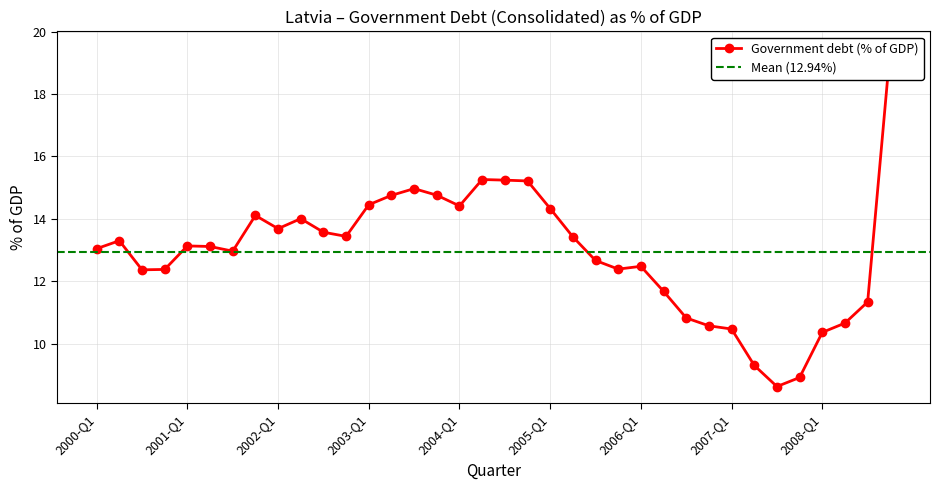

True or false: the data shows 5.3 at 2003-Q2.

False